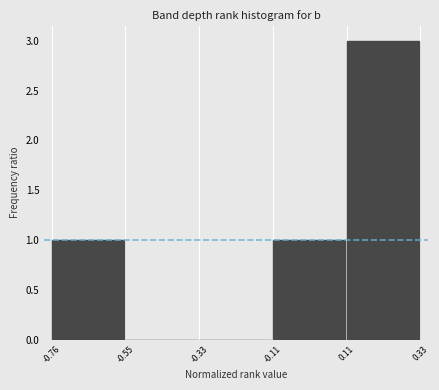

Which range on the x-axis has the tallest bar?

0.11 to 0.33